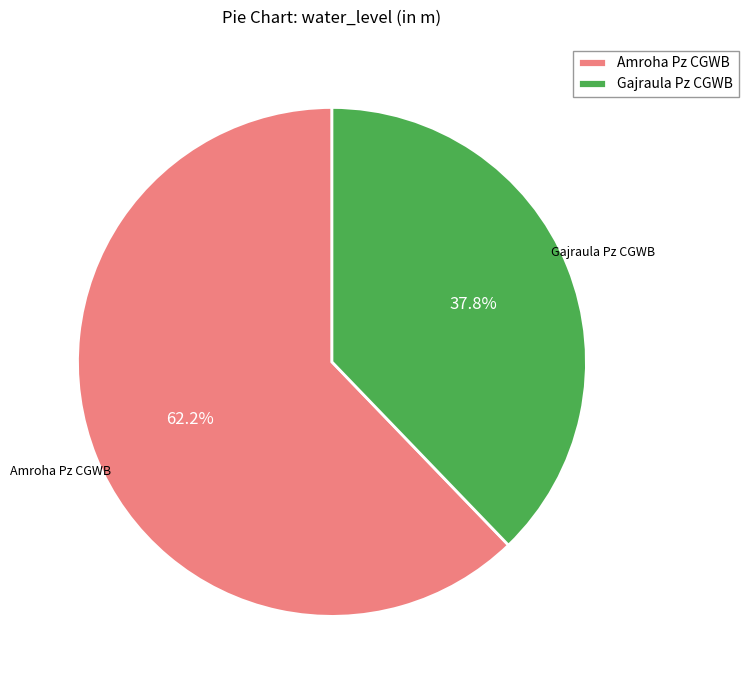

Rank the categories by value from highest to lowest.

Amroha Pz CGWB, Gajraula Pz CGWB